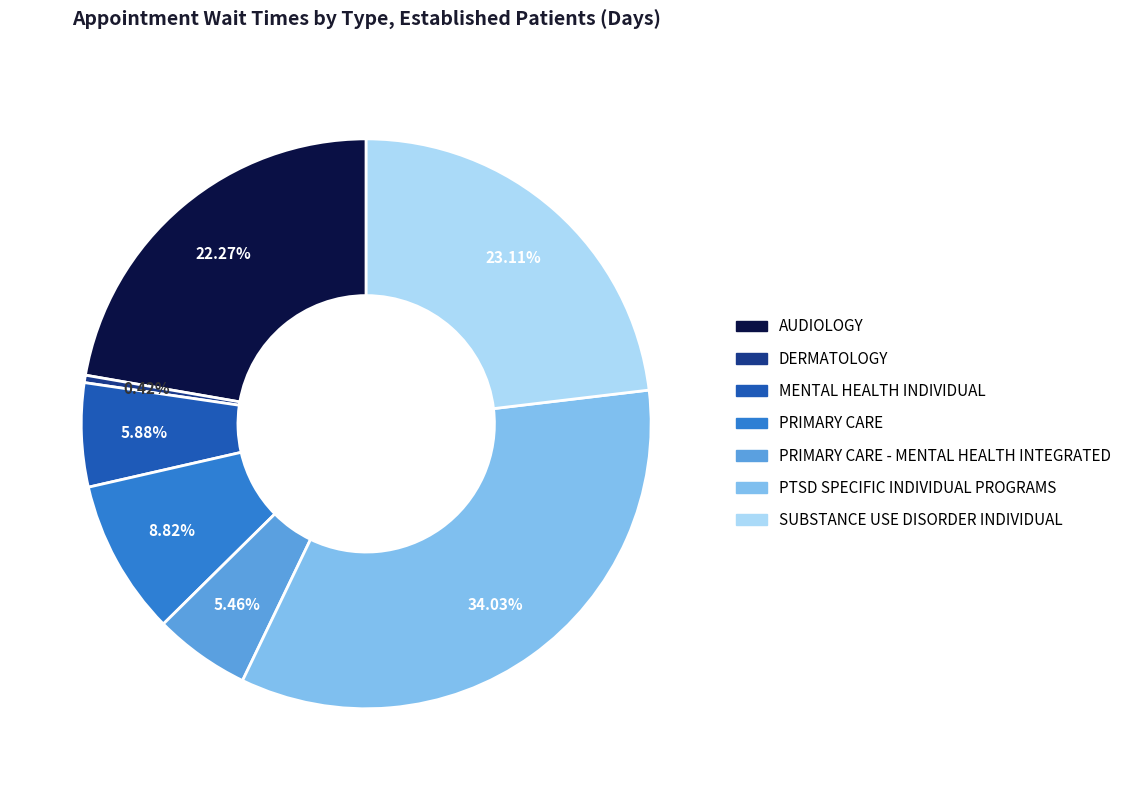

Is there any slice that represents more than half of the pie?

No